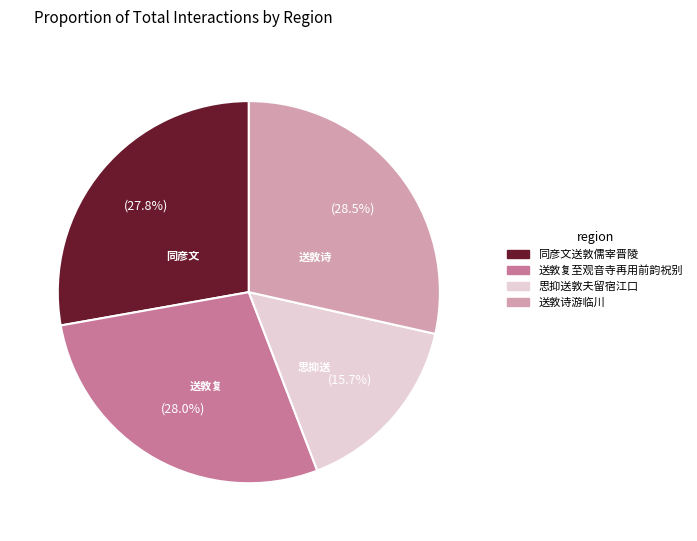

Is 思抑送敦夫留宿江口 the majority of the pie?

No